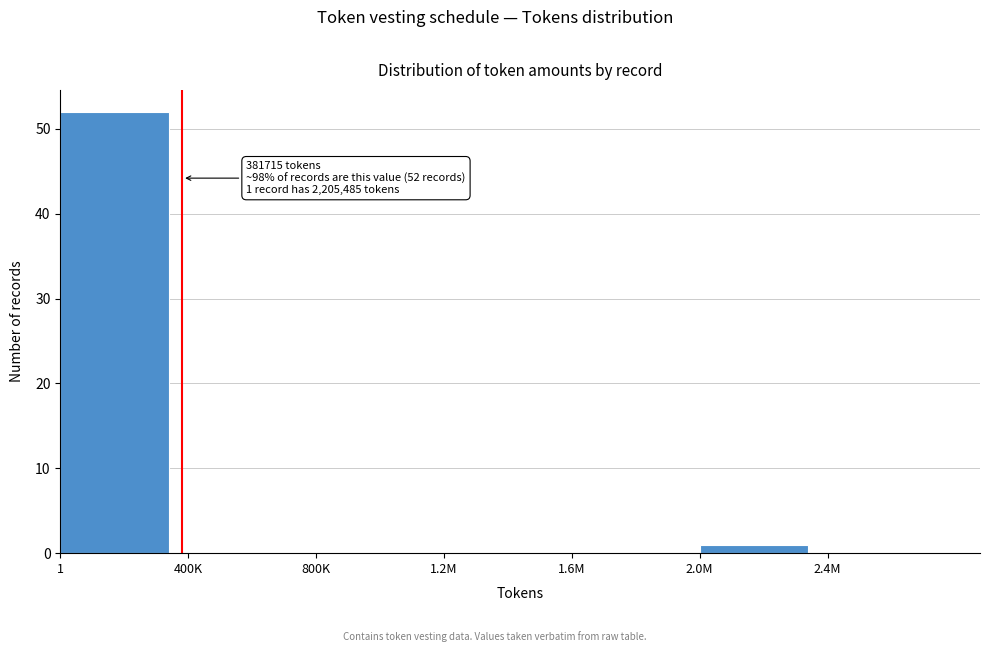

Reading left to right, transcribe all the data shown in this chart.

1=52	400K=0	800K=0	1.2M=0	1.6M=0	2.0M=1	2.4M=0